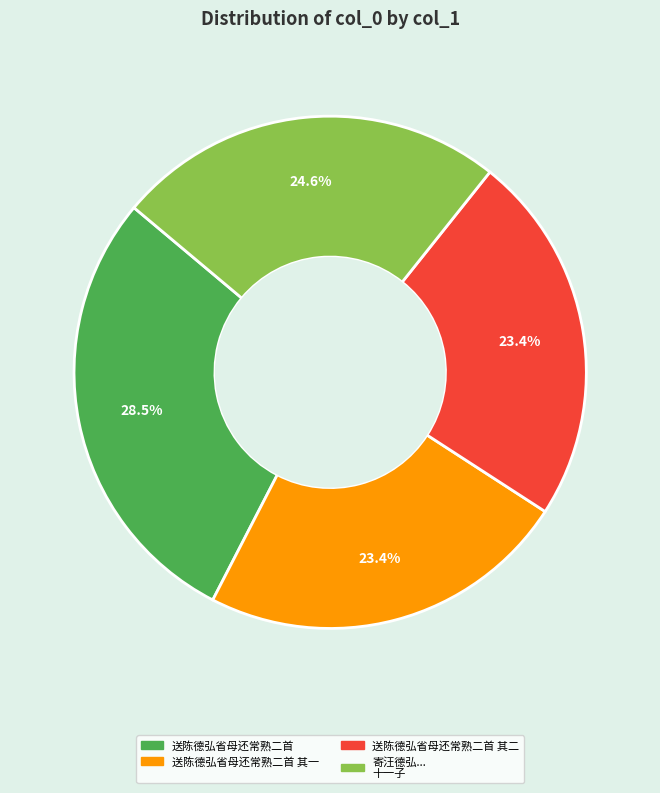

To the nearest percent, what is the difference between the largest and smallest slice percentages?

5%